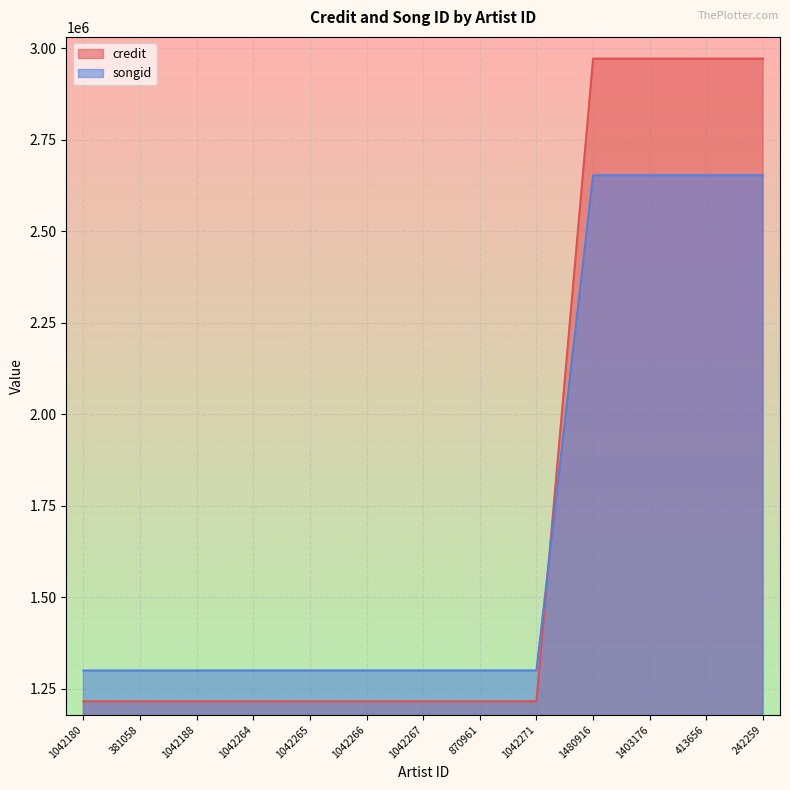

What is the sum of all credit values?

22831098